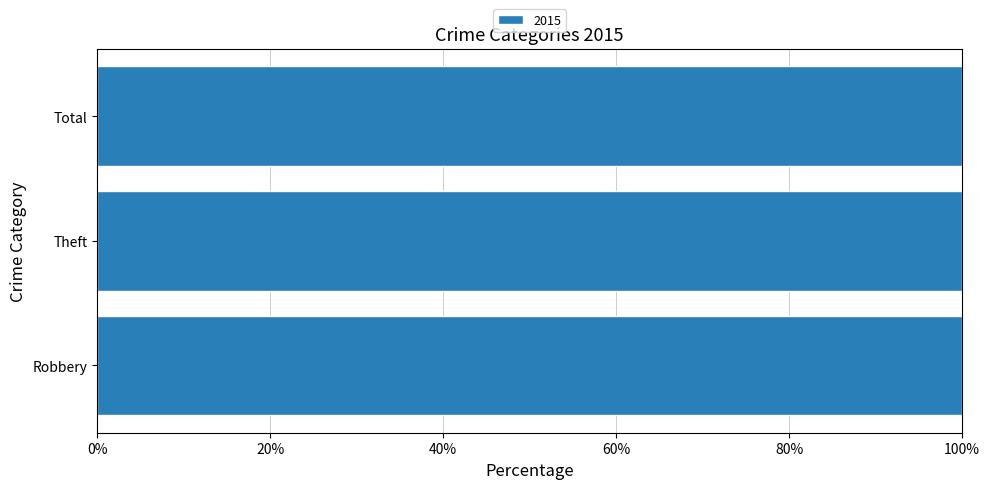

Rank the categories by value from lowest to highest.

Robbery, Theft, Total